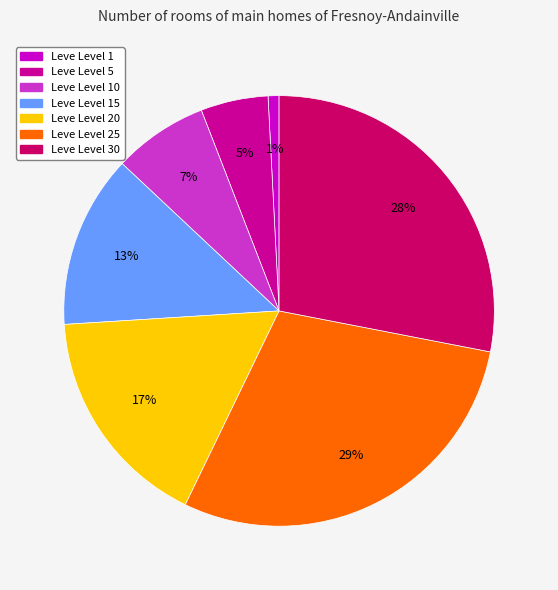

Does any single category account for the majority?

No